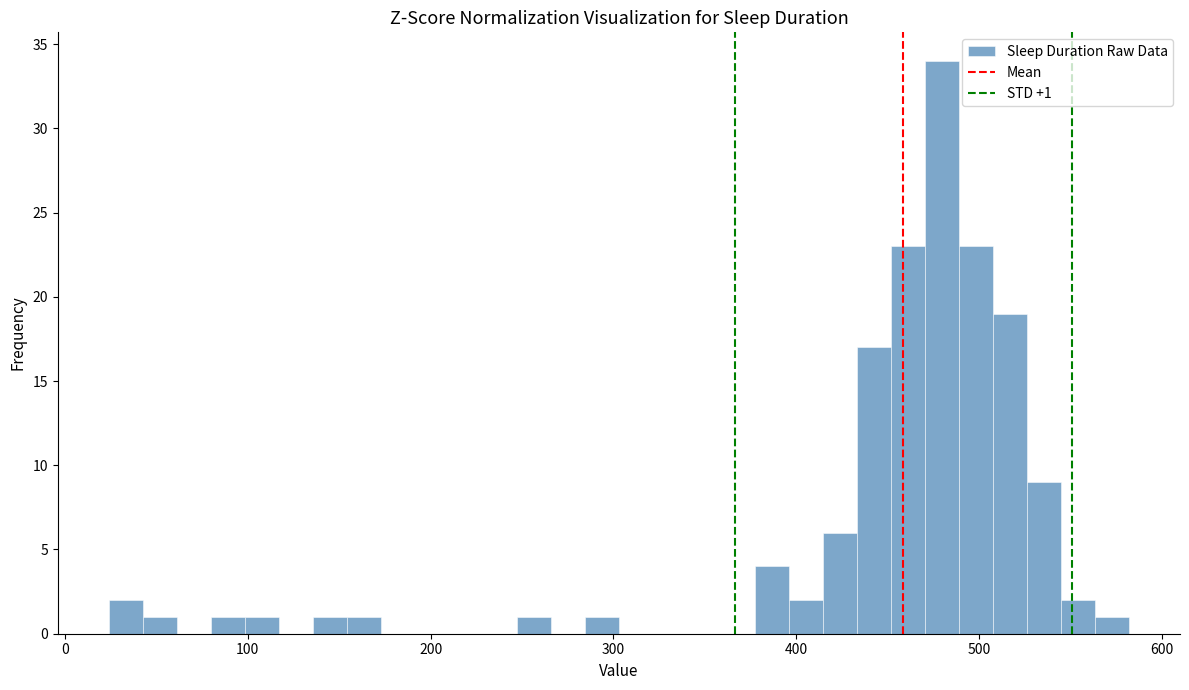

Around what value on the x-axis is the tallest bar? Give the approximate position of its centre, as read against the axis.

480